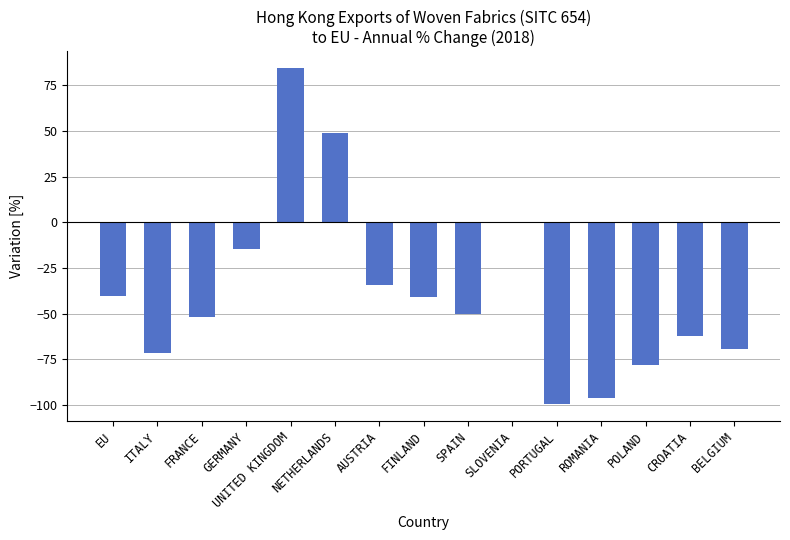

What is the change in value from EU to FINLAND?

-0.4